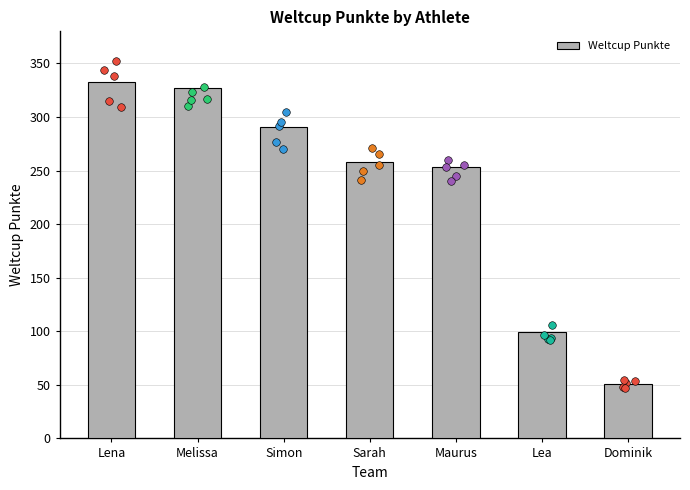

Which has a higher value, Dominik or Maurus?

Maurus